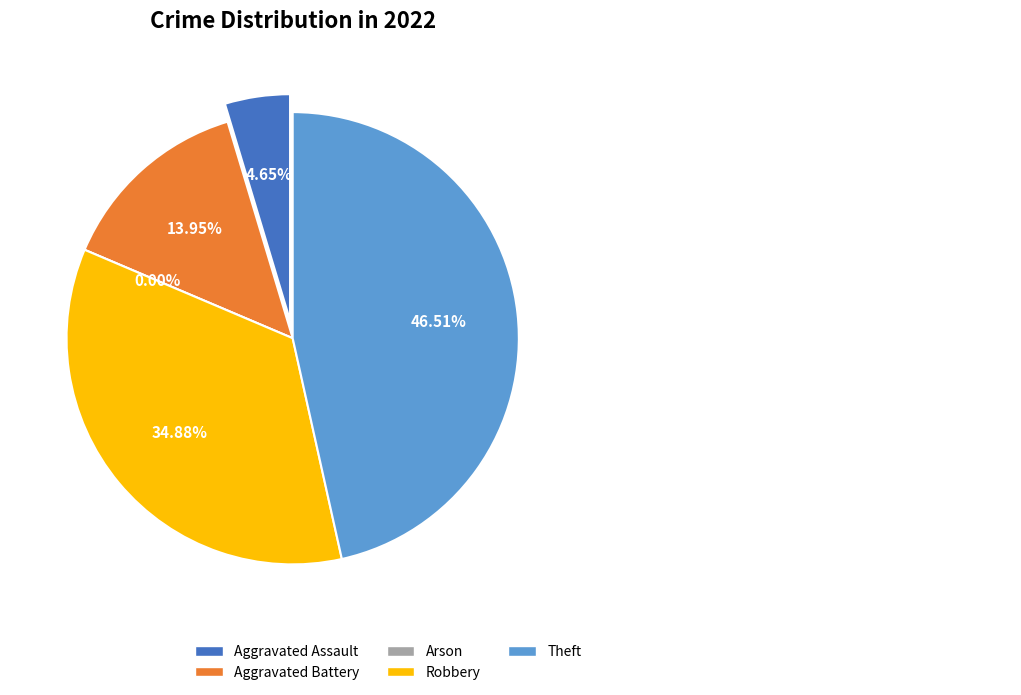

Which category has the smallest portion of the pie?

Arson